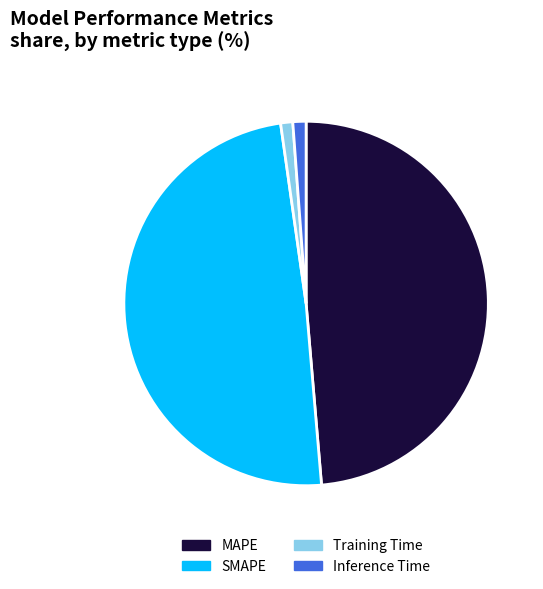

Between Training Time and MAPE, which is larger?

MAPE